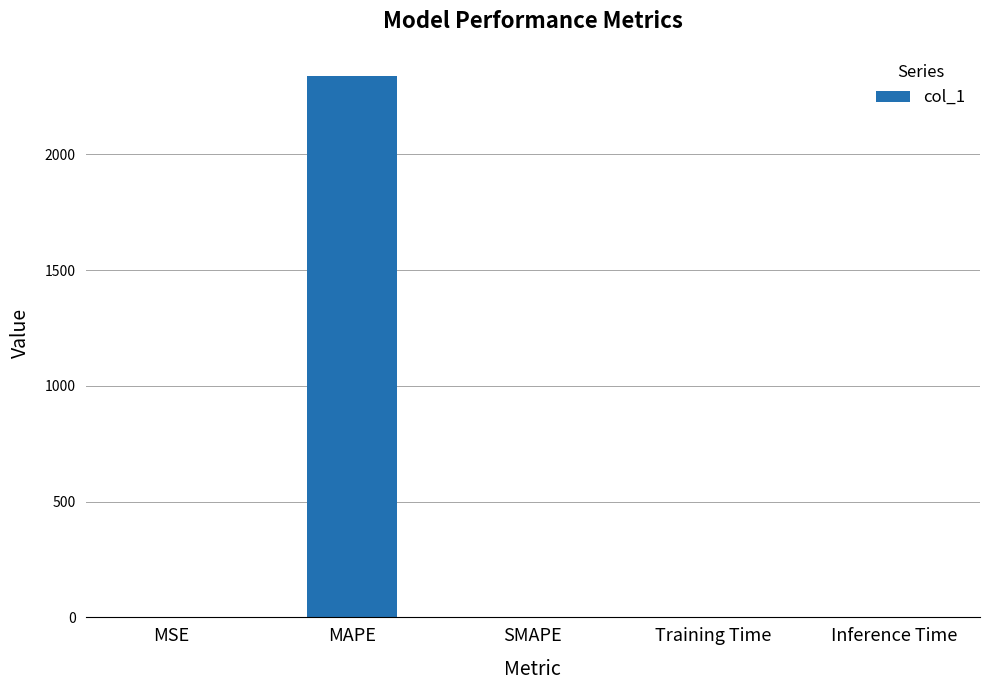

Approximately how many times larger is the value at MAPE compared to Training Time?

1466.4